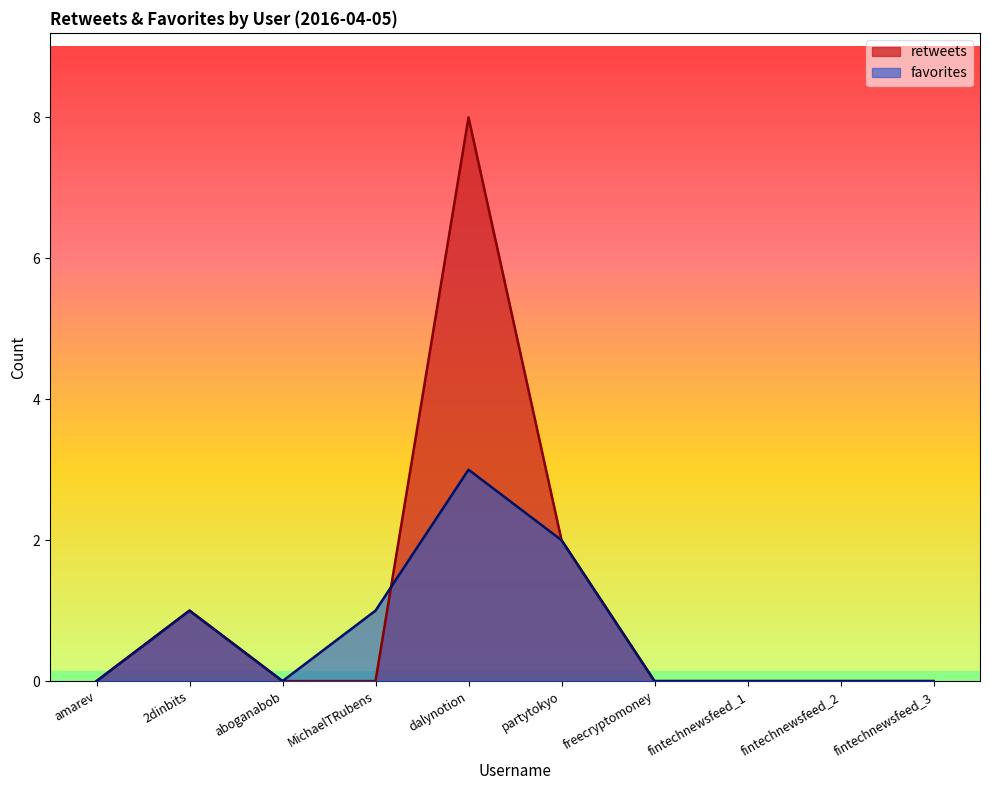

Does the chart have visible grid lines?

No